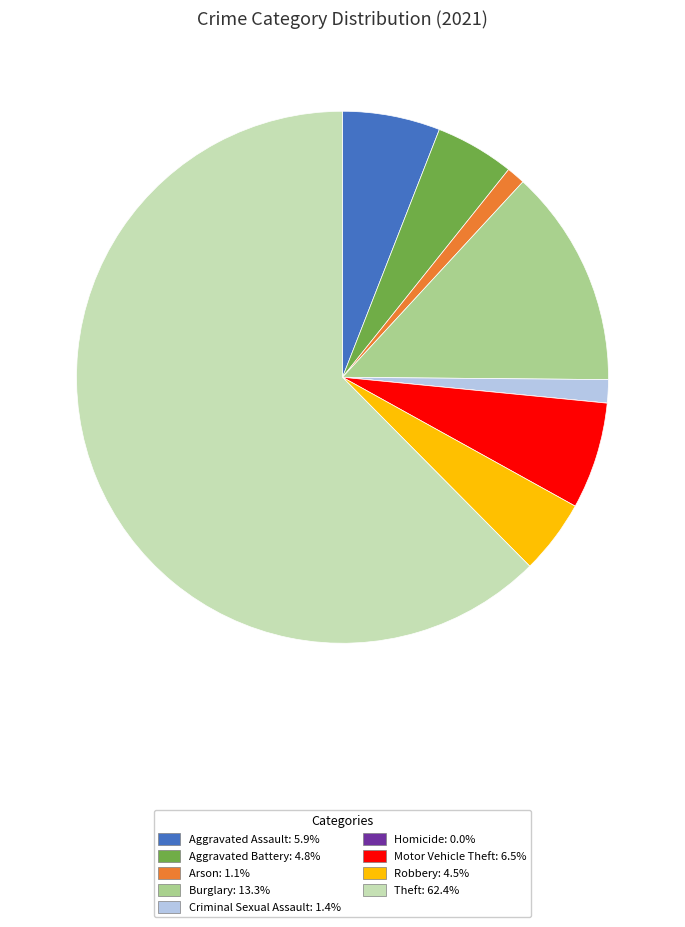

What is the largest slice in the pie chart?

Theft